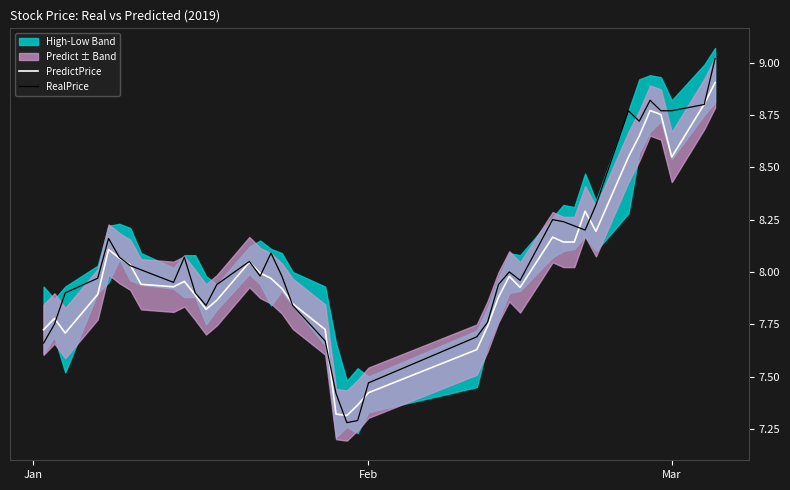

What is the maximum value for PredictPrice?

8.9